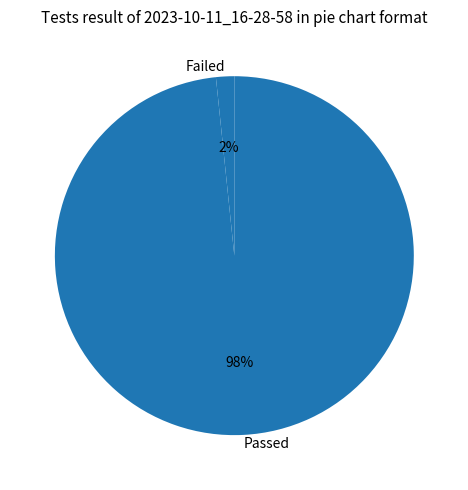

To the nearest percent, what is the average slice percentage?

50%